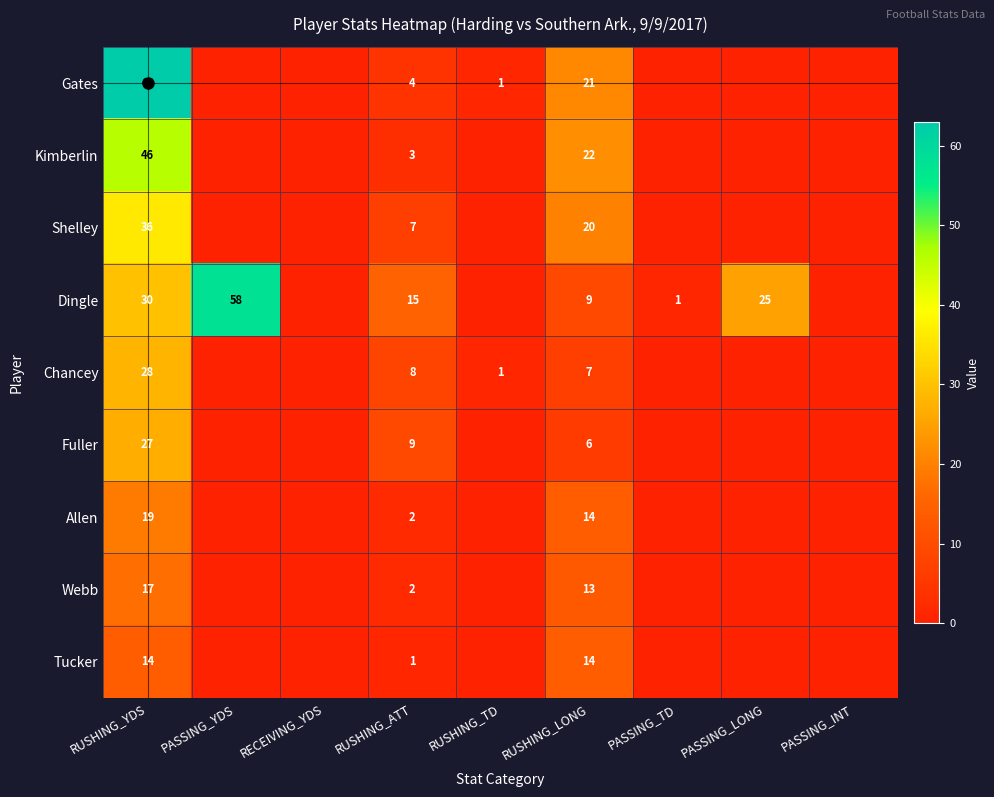

Between RUSHING_ATT and RUSHING_YDS, which is larger?

RUSHING_YDS